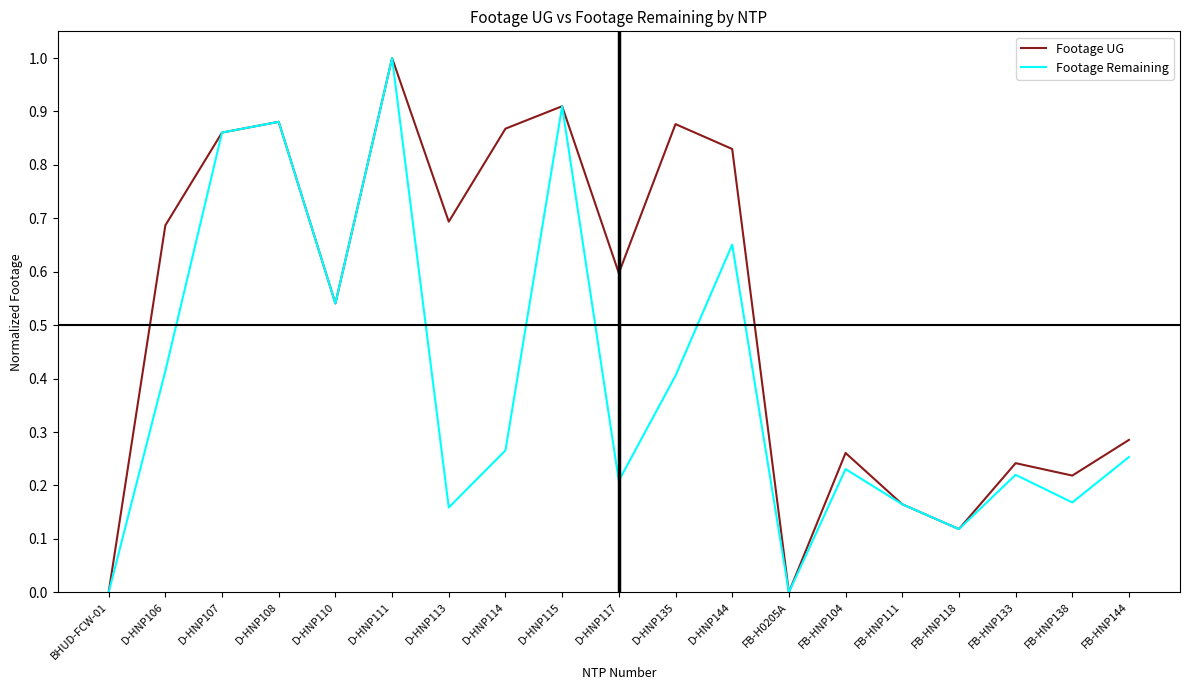

What is the difference between the maximum and minimum values in the Footage UG series?

1.0